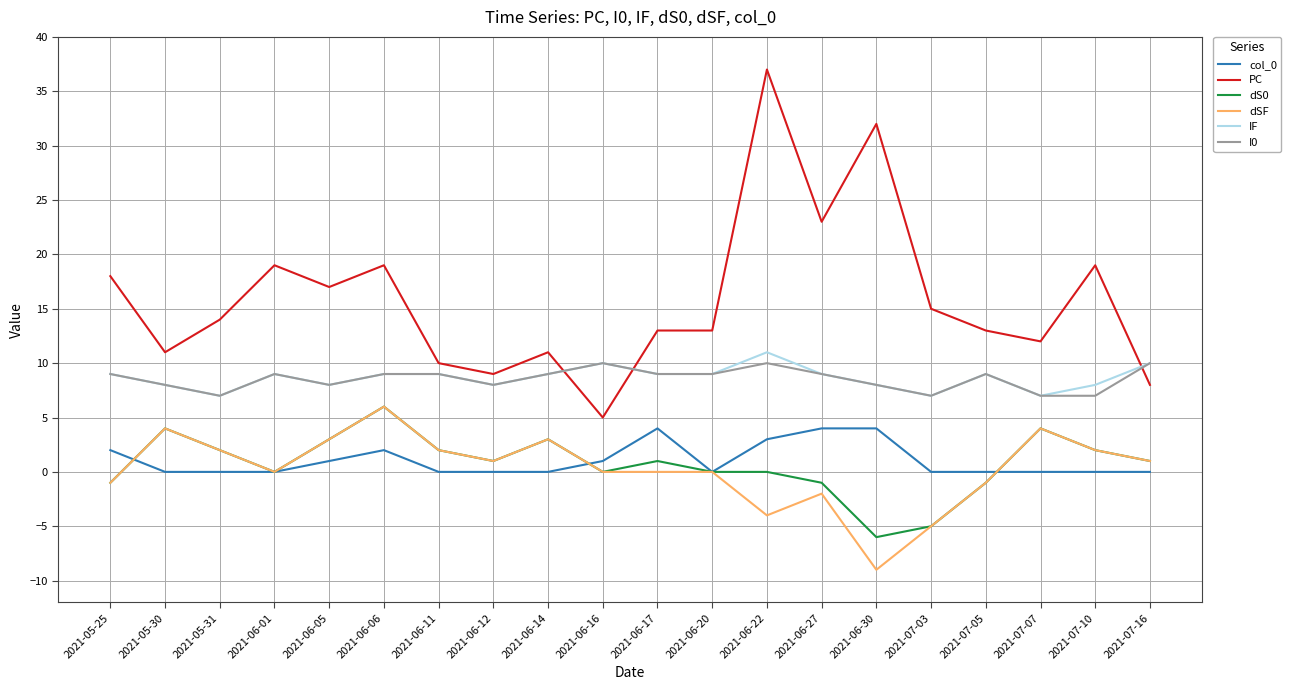

Reading left to right, extract all data points from this chart.

col_0: 2	0	0	0	1	2	0	0	0	1	4	0	3	4	4	0	0	0	0	0
PC: 18	11	14	19	17	19	10	9	11	5	13	13	37	23	32	15	13	12	19	8
dS0: -1	4	2	0	3	6	2	1	3	0	1	0	0	-1	-6	-5	-1	4	2	1
dSF: -1	4	2	0	3	6	2	1	3	0	0	0	-4	-2	-9	-5	-1	4	2	1
IF: 9	8	7	9	8	9	9	8	9	10	9	9	11	9	8	7	9	7	8	10
I0: 9	8	7	9	8	9	9	8	9	10	9	9	10	9	8	7	9	7	7	10